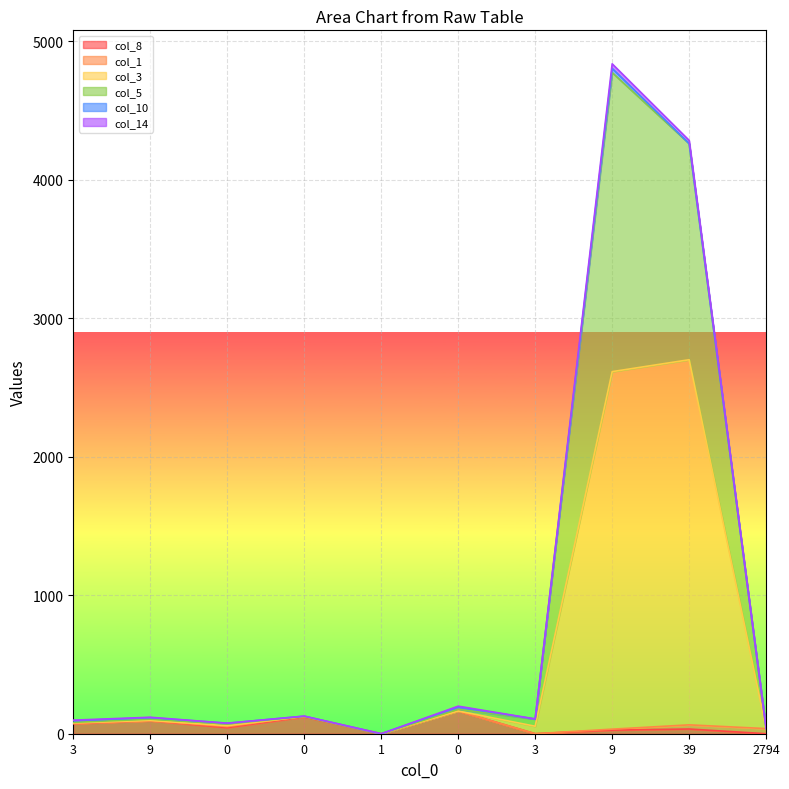

What is the sum of all col_8 values?

554